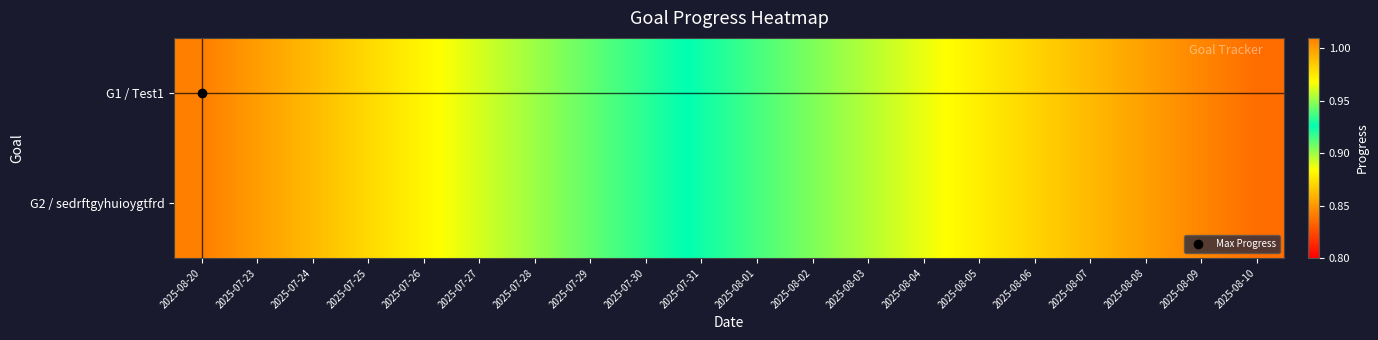

Reading left to right, transcribe all the data shown in this chart.

G1 / Test1: 2025-08-20=1.0	2025-07-23=1.0	2025-07-24=1.0	2025-07-25=1.0	2025-07-26=1.0	2025-07-27=1.0	2025-07-28=1.0	2025-07-29=0.9	2025-07-30=0.9	2025-07-31=0.9	2025-08-01=0.9	2025-08-02=0.9	2025-08-03=0.9	2025-08-04=0.9	2025-08-05=0.9	2025-08-06=0.9	2025-08-07=0.9	2025-08-08=0.9	2025-08-09=0.8	2025-08-10=0.8
G2 / sedrftgyhuioygtfrd: 2025-08-20=1.0	2025-07-23=1.0	2025-07-24=1.0	2025-07-25=1.0	2025-07-26=1.0	2025-07-27=1.0	2025-07-28=1.0	2025-07-29=0.9	2025-07-30=0.9	2025-07-31=0.9	2025-08-01=0.9	2025-08-02=0.9	2025-08-03=0.9	2025-08-04=0.9	2025-08-05=0.9	2025-08-06=0.9	2025-08-07=0.9	2025-08-08=0.9	2025-08-09=0.8	2025-08-10=0.8